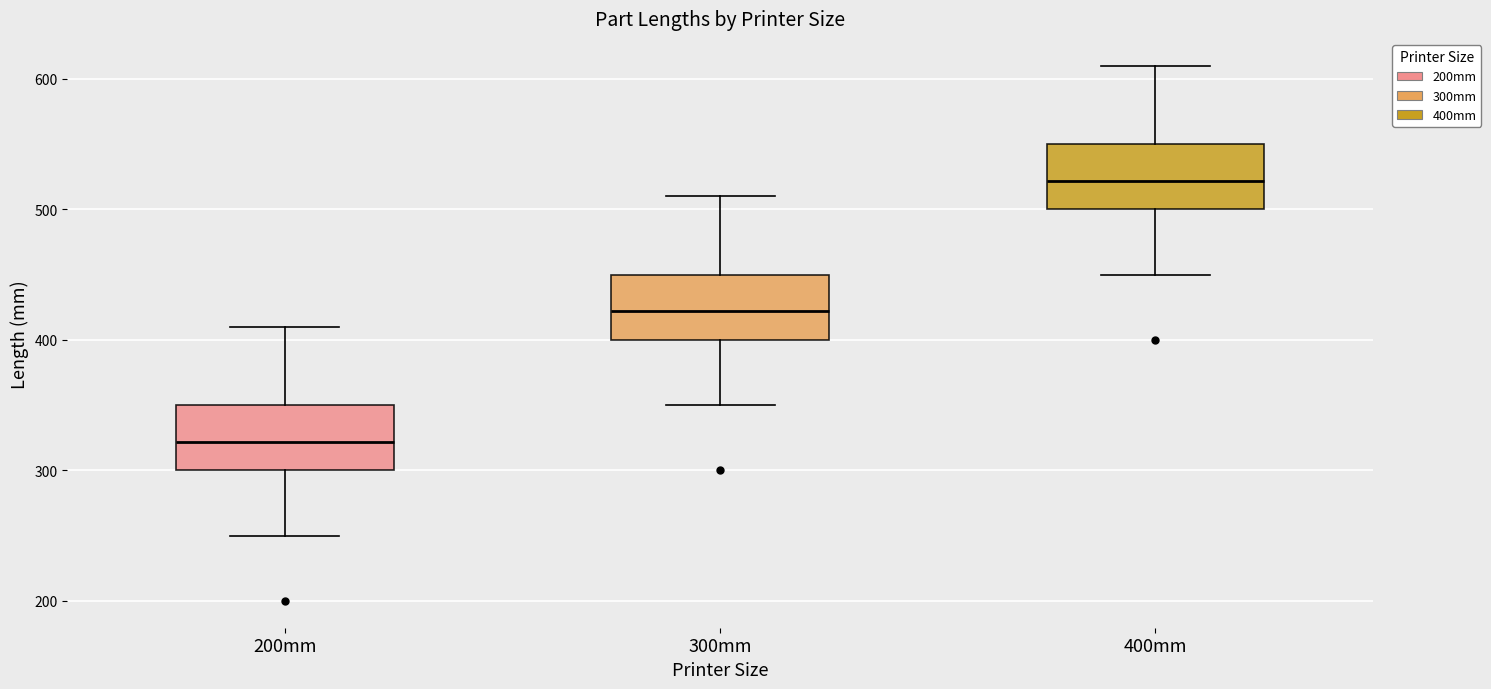

Reading left to right, read every box against the y-axis: the position of its median line, the range the box covers, and the ends of its whiskers. The values are not printed on the chart, so give them approximately, as read against the axis.

200mm: median 320, box 300 to 350, whiskers 250 to 410
300mm: median 420, box 400 to 450, whiskers 350 to 510
400mm: median 520, box 500 to 550, whiskers 450 to 610